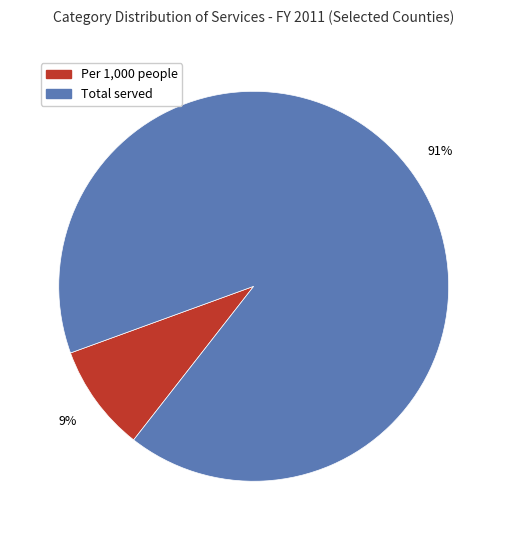

What is the smallest slice in the pie chart?

Per 1,000 people